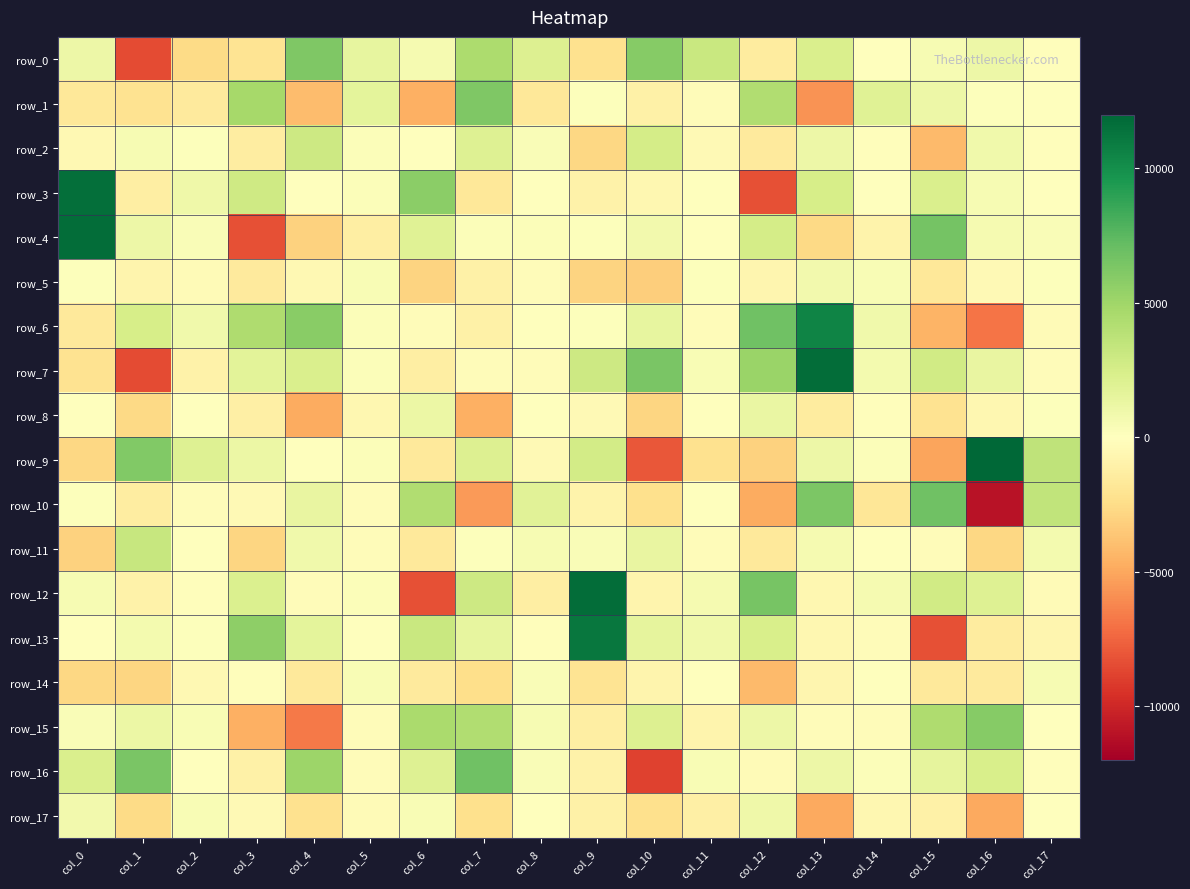

Rank the series at col_2 from highest to lowest value.

row_9, row_3, row_6, row_17, row_15, row_4, row_13, row_2, row_16, row_11, row_8, row_12, row_10, row_5, row_14, row_7, row_1, row_0